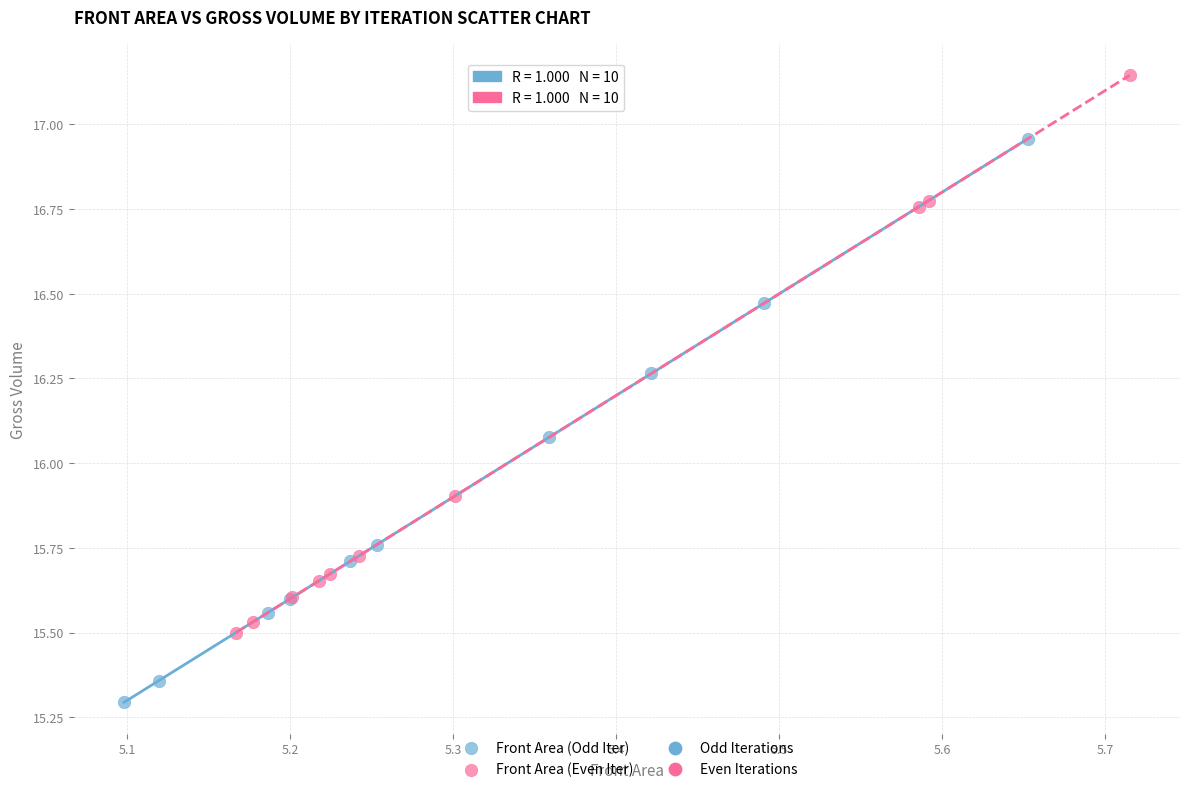

Which series reaches the minimum Y coordinate?

Front Area (Odd Iter)